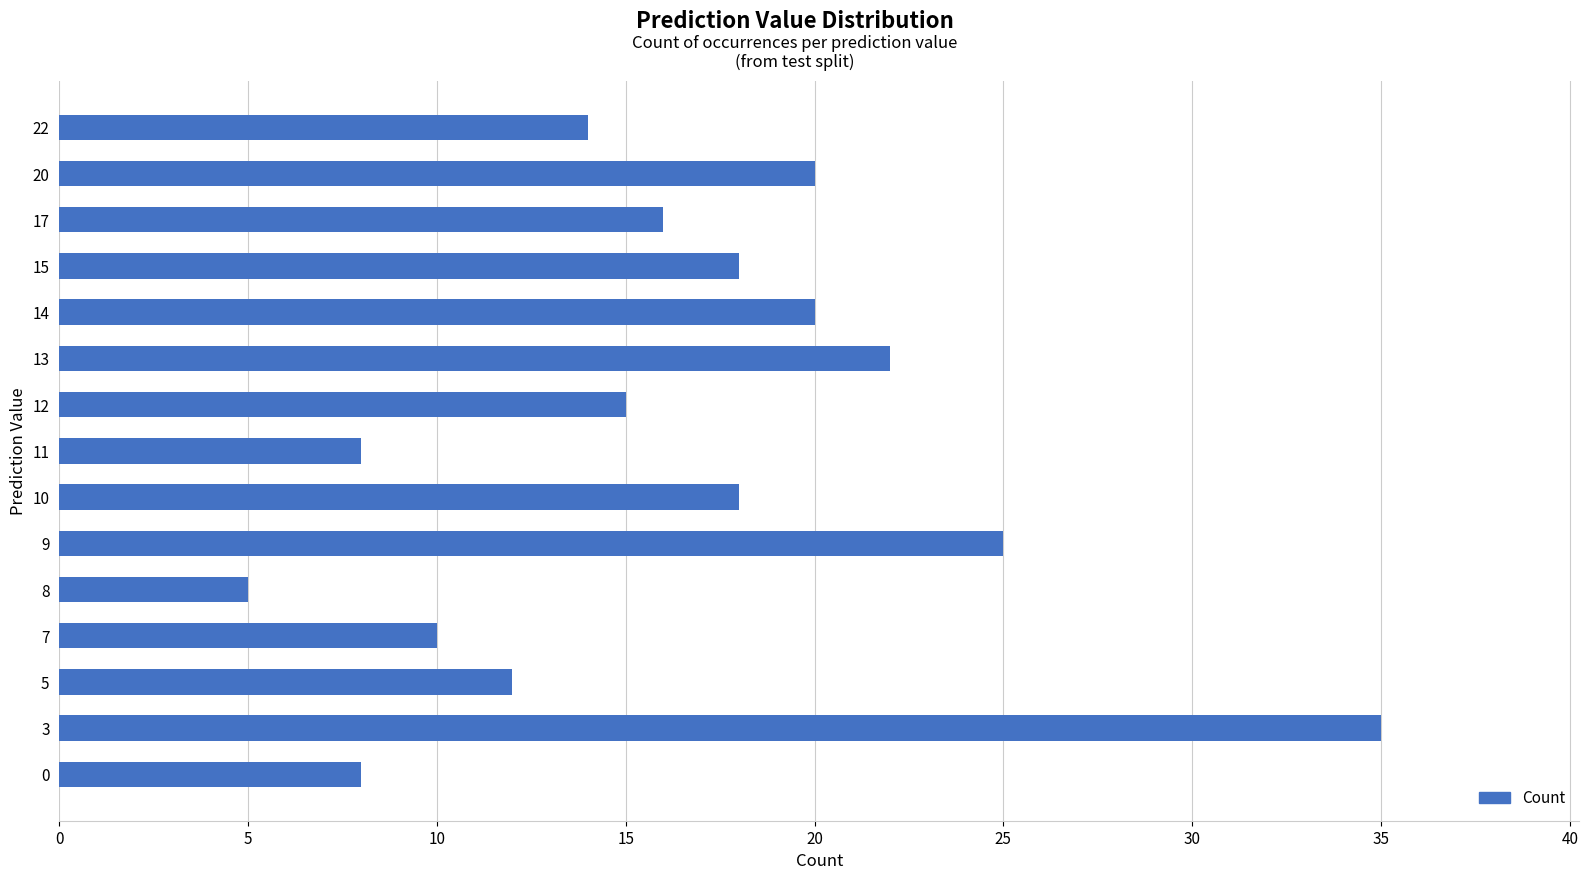

What is the approximate value at 12, to the nearest 5?

15